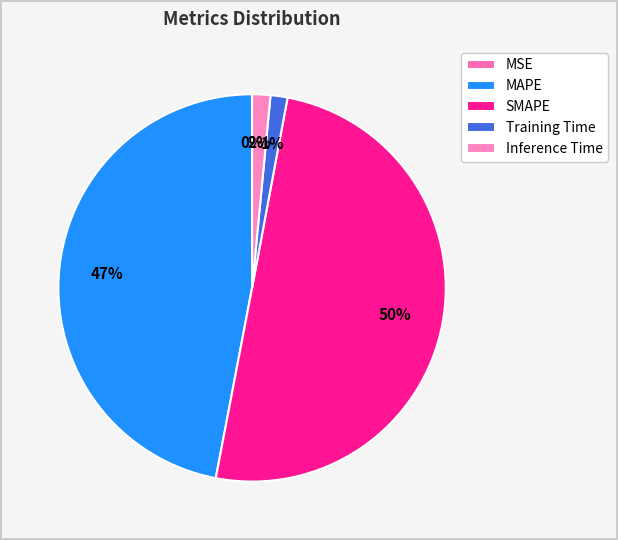

How many slices are in this pie chart?

5